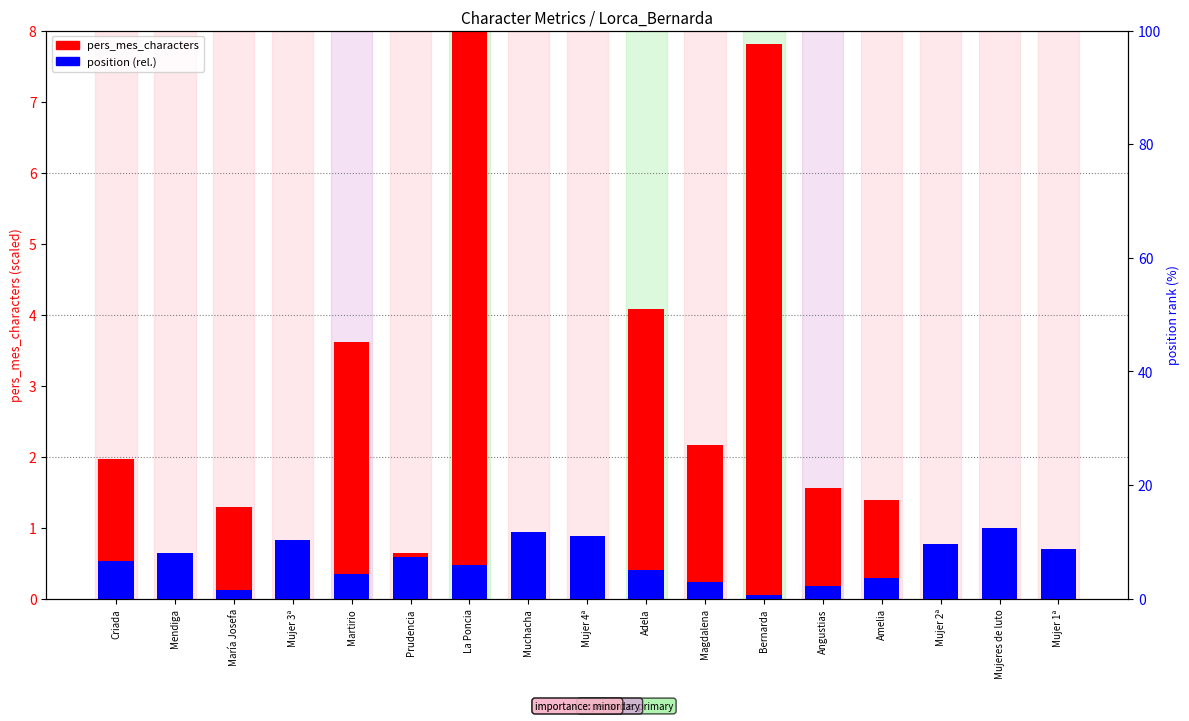

What is the difference between the pers_mes_characters values at Mujer 3ª and La Poncia?

7.9